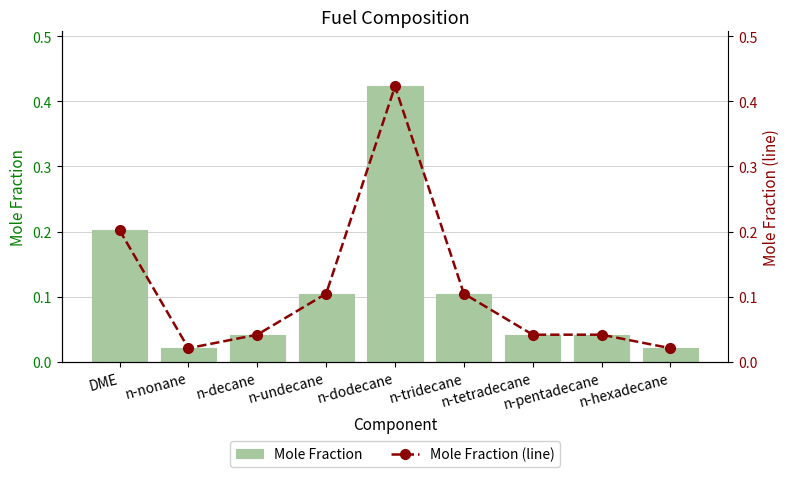

Where is Mole Fraction (line) nearest to the value 0?

n-nonane